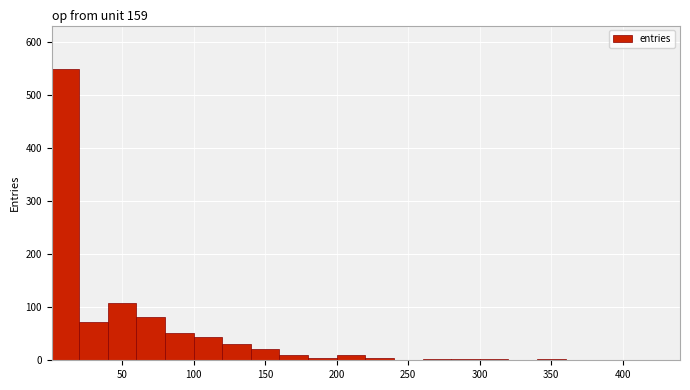

Around what value on the x-axis is the tallest bar? Give the approximate position of its centre, as read against the axis.

10